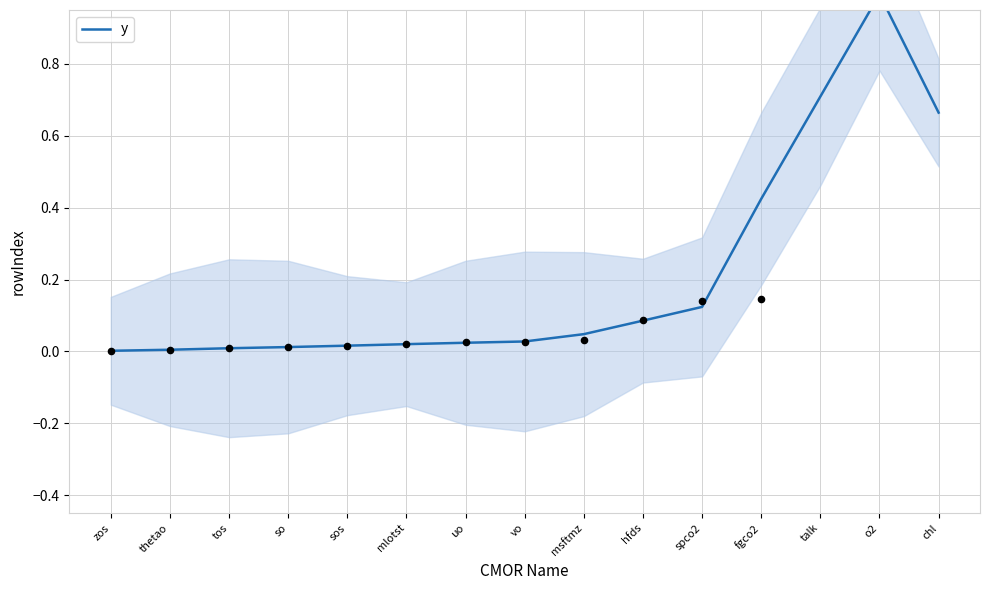

What is the change in value from spco2 to chl?

+0.5